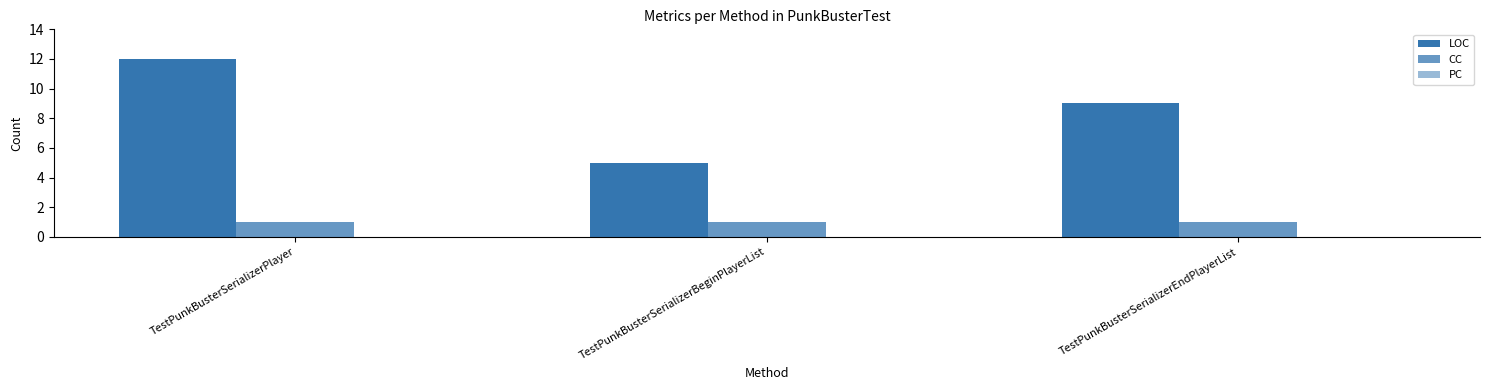

How many data points does each series have?

3